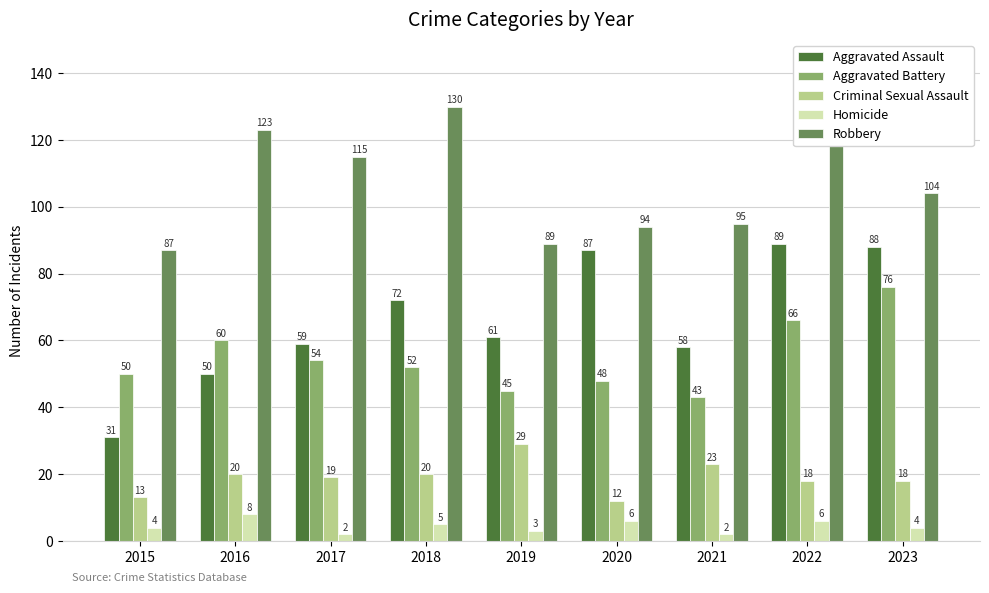

How many groups of bars are there?

9